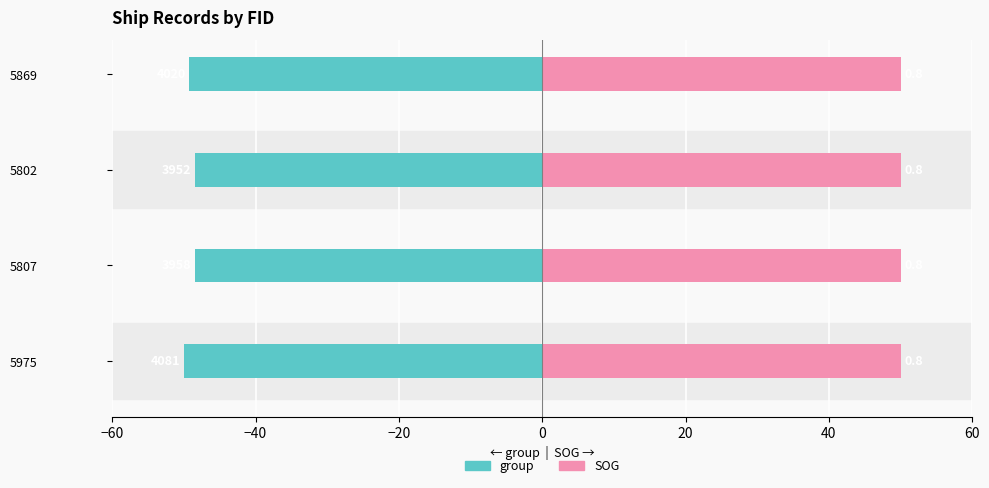

How many groups of bars are there?

4